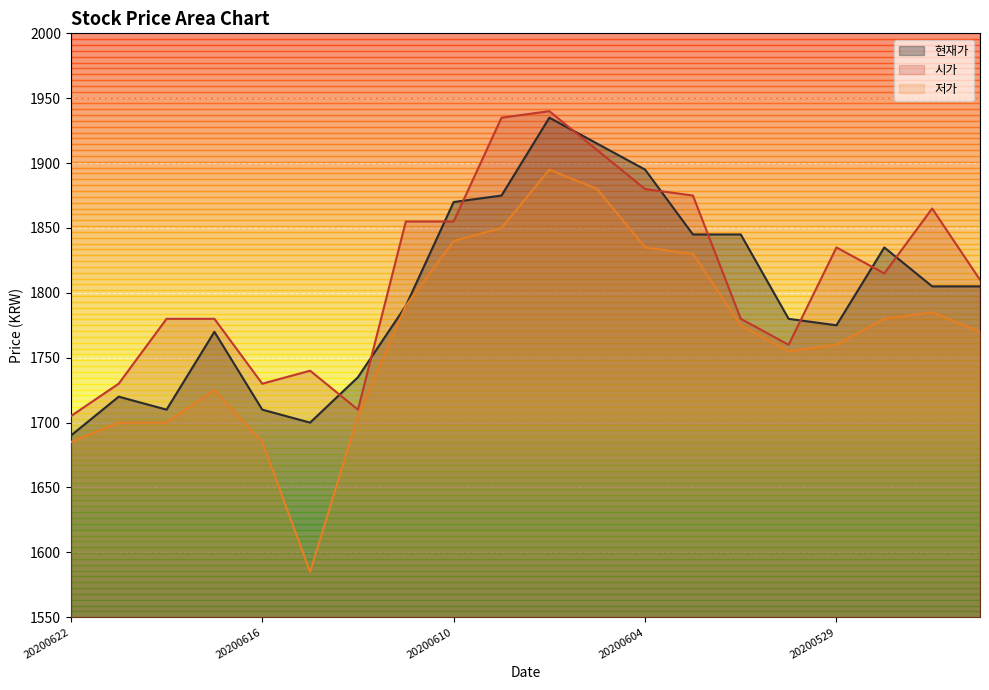

At how many categories does at least one series exceed 1595?

20